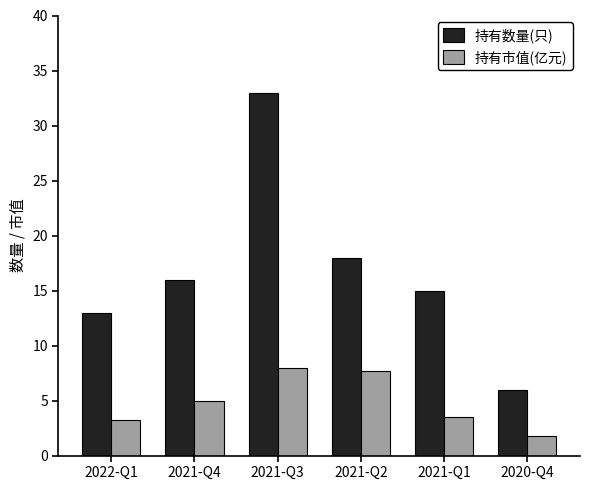

Reading right to left, transcribe all the data shown in this chart.

持有数量(只): 2020-Q4=6.0	2021-Q1=15.0	2021-Q2=18.0	2021-Q3=33.0	2021-Q4=16.0	2022-Q1=13.0
持有市值(亿元): 2020-Q4=1.8	2021-Q1=3.5	2021-Q2=7.7	2021-Q3=7.9	2021-Q4=5.0	2022-Q1=3.2